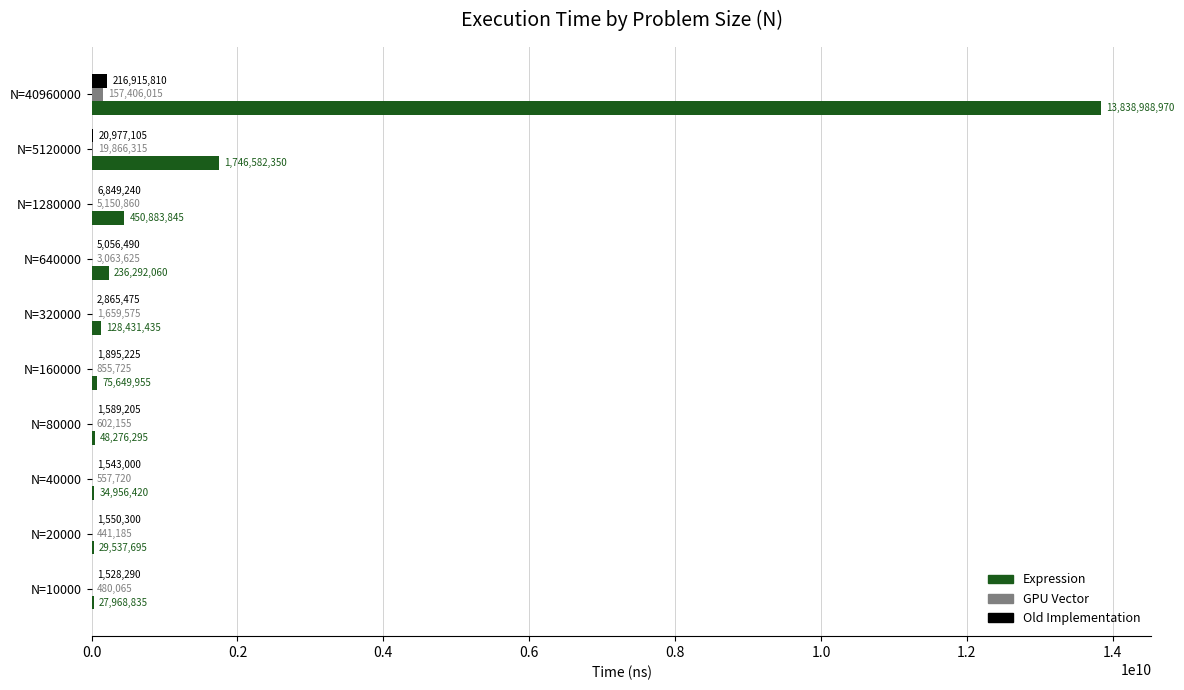

Which series has the largest range (max minus min)?

Expression